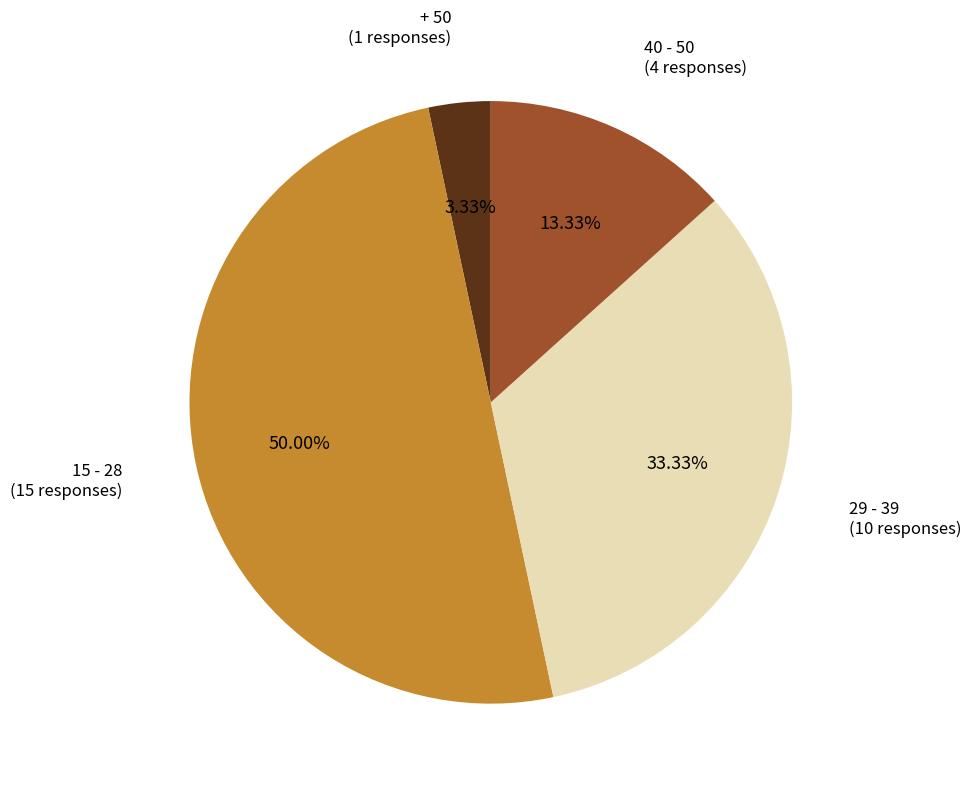

True or false: 40 - 50 accounts for 8% of the total.

False